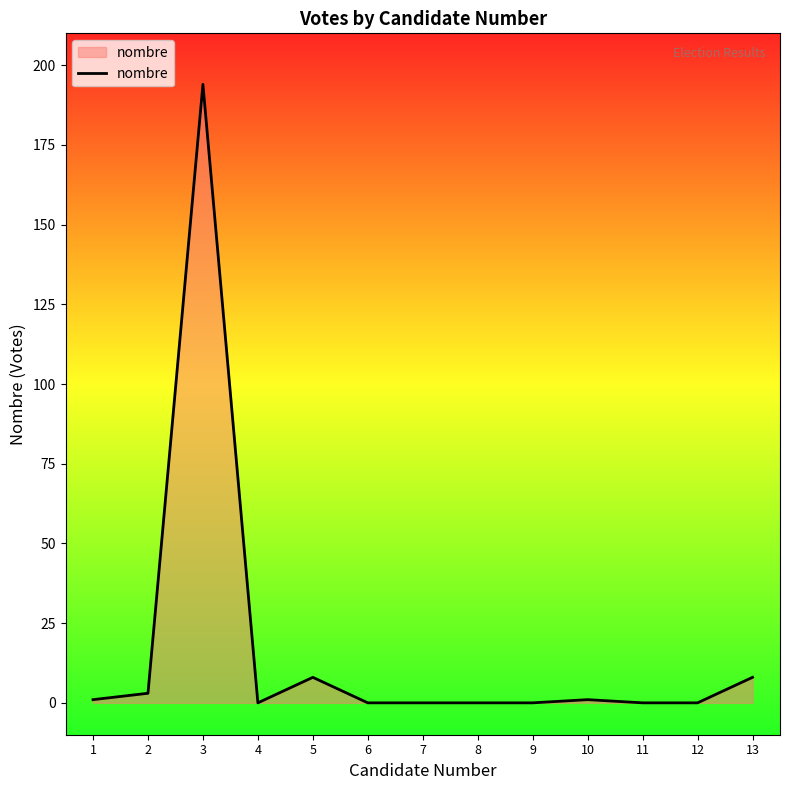

What is the difference between the values at 7 and 3?

194